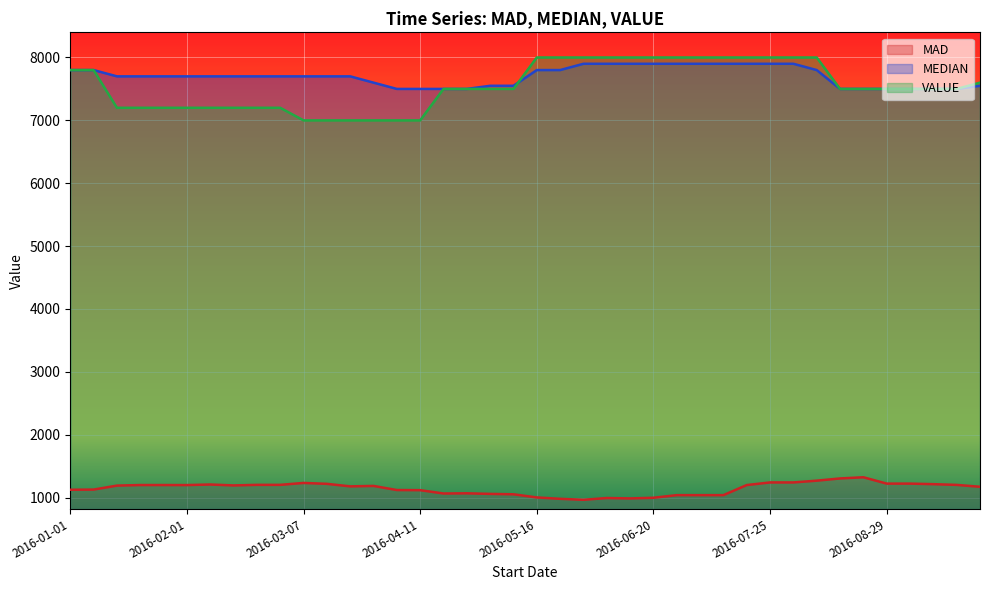

List the labels in order of VALUE value, smallest first.

2016-03-07, 2016-03-14, 2016-03-21, 2016-03-28, 2016-04-04, 2016-04-11, 2016-01-15, 2016-01-22, 2016-01-29, 2016-02-01, 2016-02-08, 2016-02-15, 2016-02-22, 2016-02-29, 2016-04-18, 2016-04-25, 2016-05-02, 2016-05-09, 2016-08-15, 2016-08-22, 2016-08-29, 2016-09-05, 2016-09-12, 2016-09-19, 2016-09-26, 2016-01-01, 2016-01-08, 2016-05-16, 2016-05-23, 2016-05-30, 2016-06-06, 2016-06-13, 2016-06-20, 2016-06-27, 2016-07-04, 2016-07-11, 2016-07-18, 2016-07-25, 2016-08-01, 2016-08-08